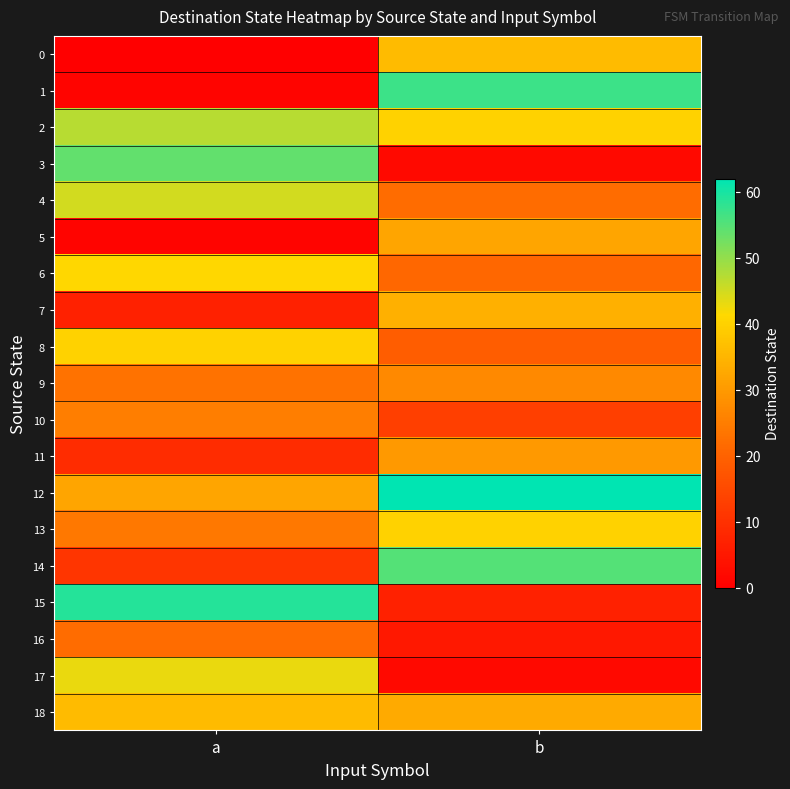

At which category is the sum across all series the highest?

b